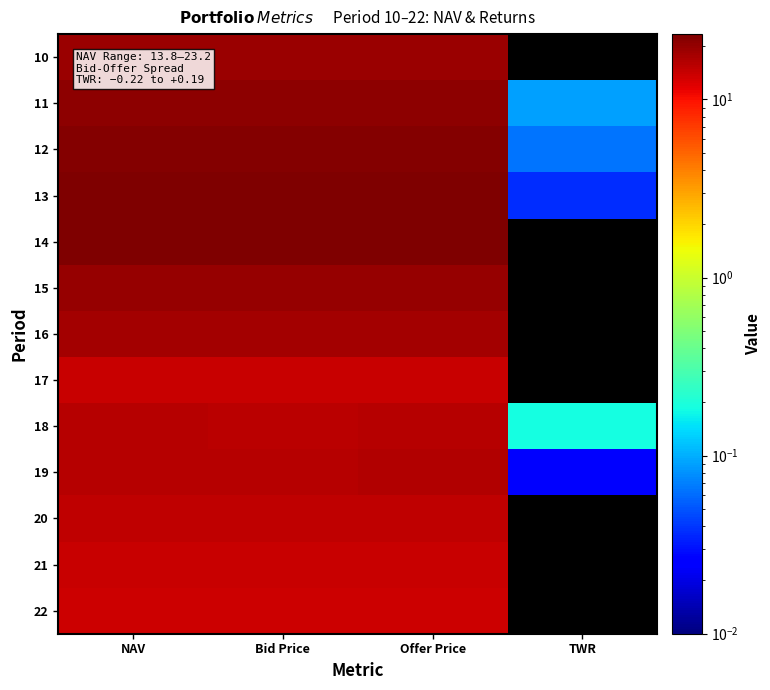

Reading right to left, extract all data points from this chart.

10: TWR=0.0	Offer Price=19.1	Bid Price=19.0	NAV=19.1
11: TWR=0.1	Offer Price=21.0	Bid Price=20.9	NAV=20.9
12: TWR=0.1	Offer Price=22.4	Bid Price=22.3	NAV=22.3
13: TWR=0.0	Offer Price=23.3	Bid Price=23.1	NAV=23.2
14: TWR=-0.0	Offer Price=23.0	Bid Price=22.8	NAV=22.9
15: TWR=-0.1	Offer Price=20.0	Bid Price=19.9	NAV=19.9
16: TWR=-0.1	Offer Price=18.2	Bid Price=18.1	NAV=18.2
17: TWR=-0.2	Offer Price=14.3	Bid Price=14.2	NAV=14.3
18: TWR=0.2	Offer Price=15.7	Bid Price=15.7	NAV=15.7
19: TWR=0.0	Offer Price=16.2	Bid Price=16.1	NAV=16.1
20: TWR=-0.1	Offer Price=15.2	Bid Price=15.1	NAV=15.2
21: TWR=-0.1	Offer Price=14.1	Bid Price=14.0	NAV=14.0
22: TWR=-0.0	Offer Price=13.8	Bid Price=13.8	NAV=13.8